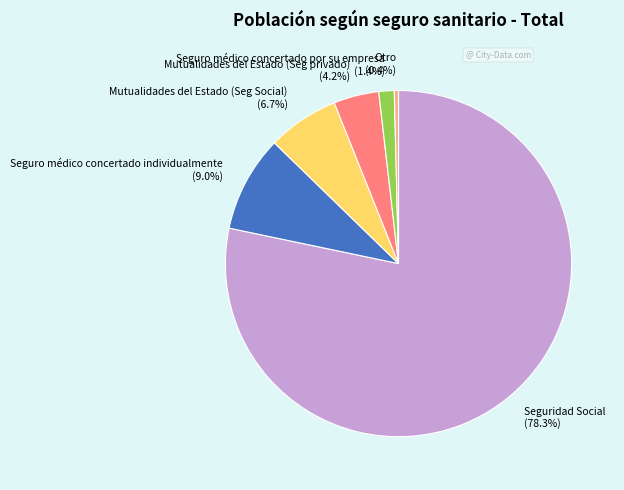

The Seguro médico concertado individualmente slice represents 1% of the pie. True or false?

False